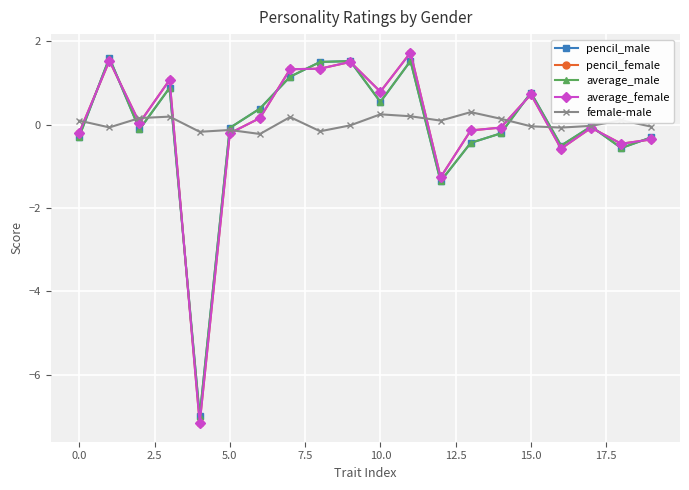

What is the value of the average_female point at the 2nd from the left?

1.5